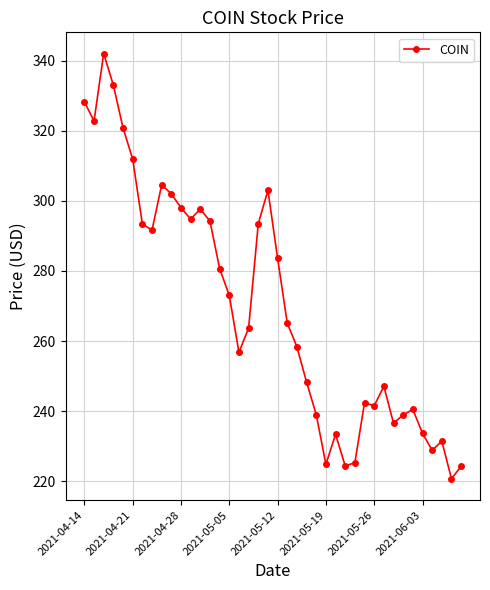

How many data points are less than 265?

20